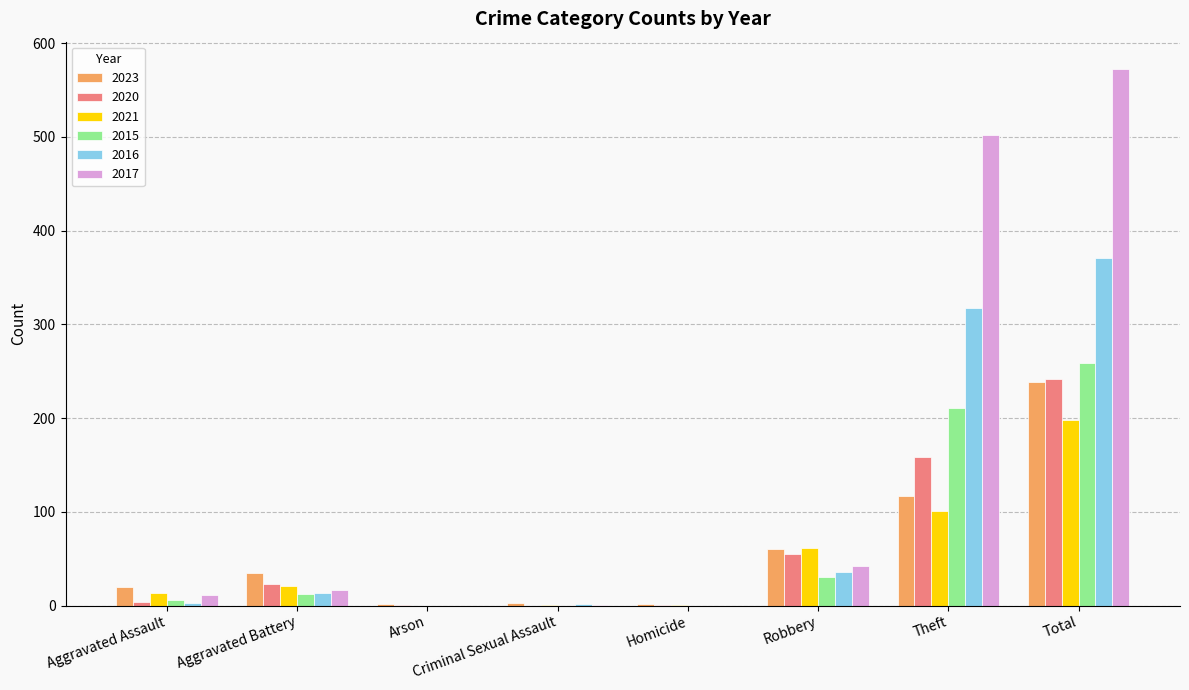

How many distinct data groups are displayed?

6